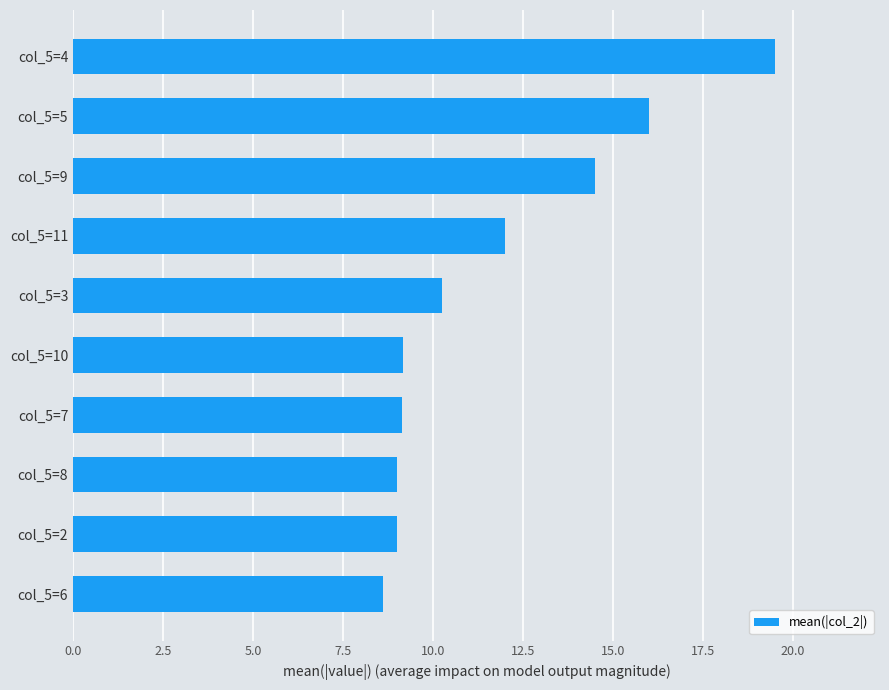

The chart shows a value of 8.9 at col_5=5. True or false?

False